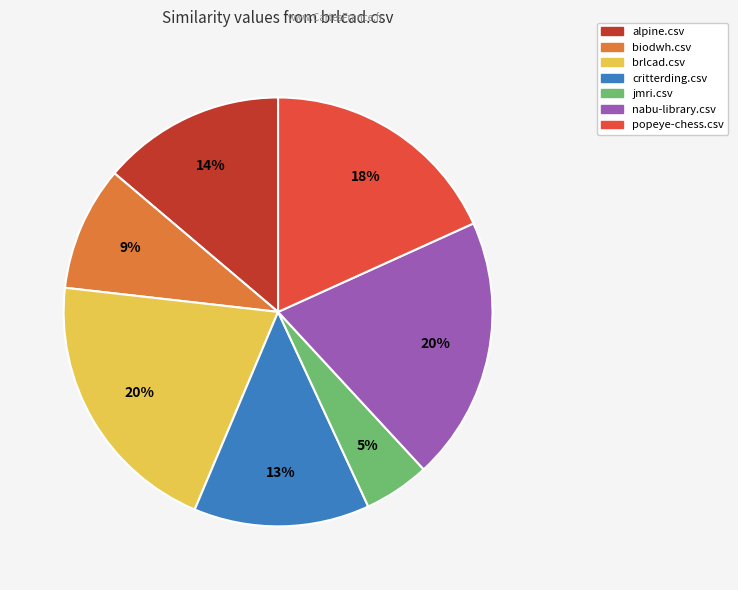

Is there a majority slice in this chart?

No